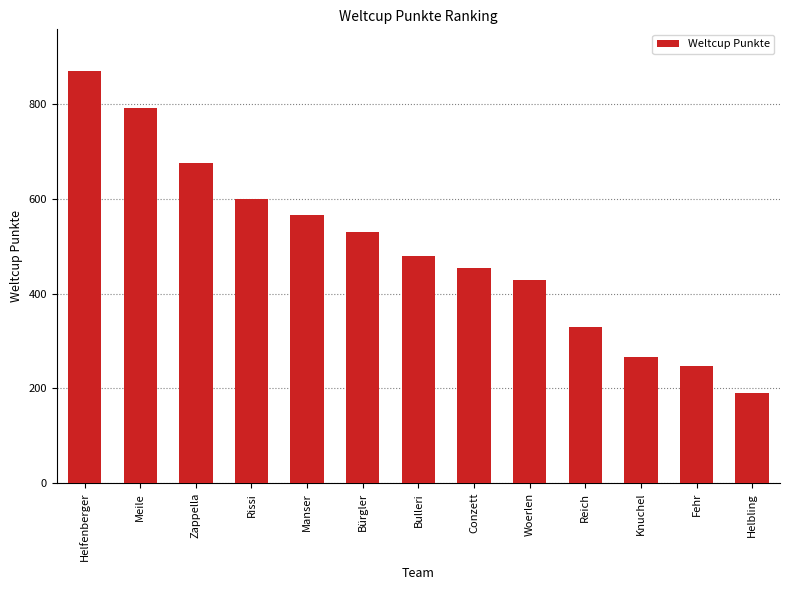

Between Bürgler and Rissi, which is larger?

Rissi